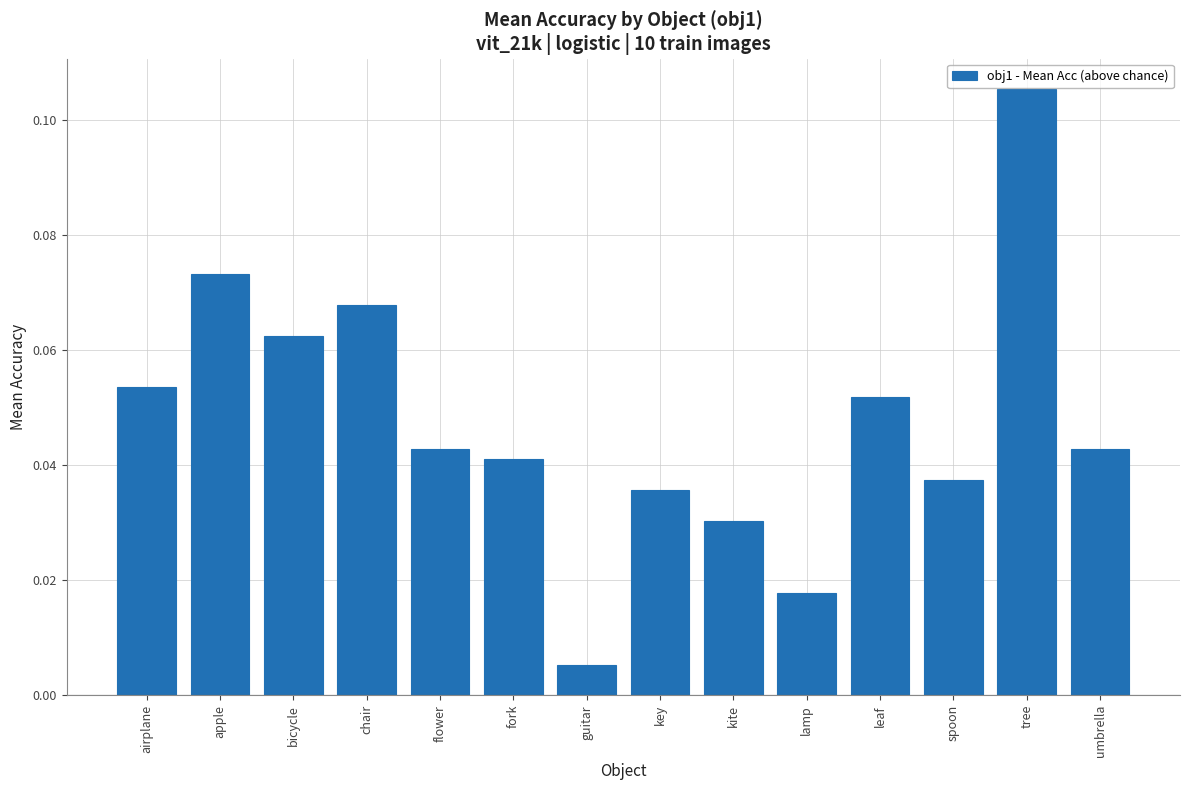

The value at tree is 0.2. True or false?

False